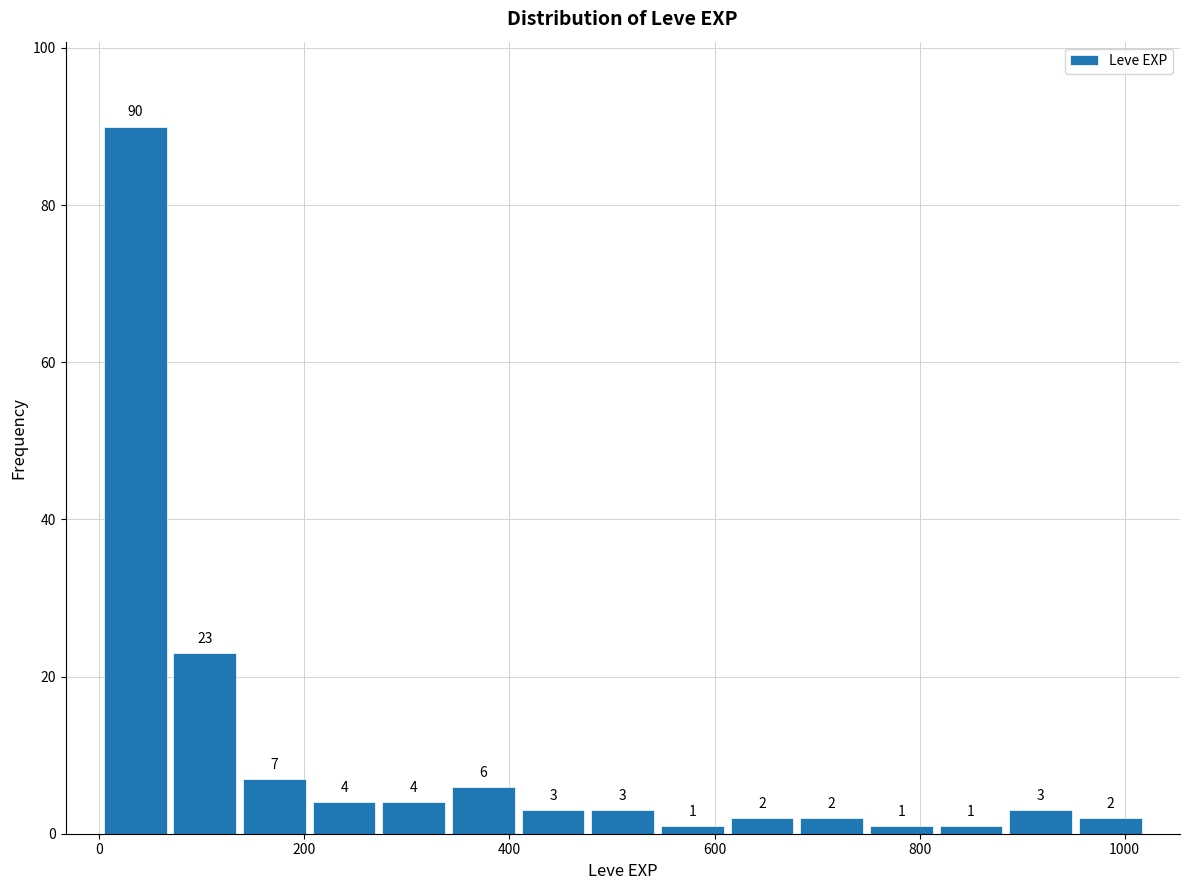

Around what value on the x-axis is the tallest bar? Give the approximate position of its centre, as read against the axis.

40